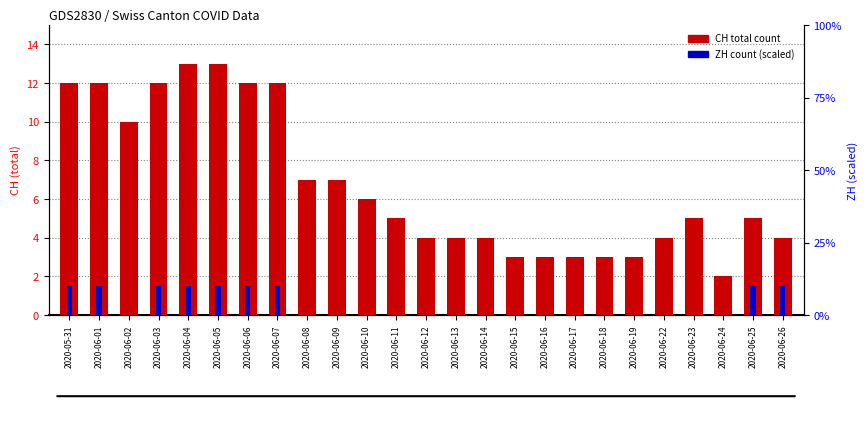

Reading right to left, transcribe all the data shown in this chart.

CH (total count): 2020-06-26=4	2020-06-25=5	2020-06-24=2	2020-06-23=5	2020-06-22=4	2020-06-19=3	2020-06-18=3	2020-06-17=3	2020-06-16=3	2020-06-15=3	2020-06-14=4	2020-06-13=4	2020-06-12=4	2020-06-11=5	2020-06-10=6	2020-06-09=7	2020-06-08=7	2020-06-07=12	2020-06-06=12	2020-06-05=13	2020-06-04=13	2020-06-03=12	2020-06-02=10	2020-06-01=12	2020-05-31=12
ZH (scaled): 2020-06-26=10	2020-06-25=10	2020-06-24=0	2020-06-23=0	2020-06-22=0	2020-06-19=0	2020-06-18=0	2020-06-17=0	2020-06-16=0	2020-06-15=0	2020-06-14=0	2020-06-13=0	2020-06-12=0	2020-06-11=0	2020-06-10=0	2020-06-09=0	2020-06-08=0	2020-06-07=10	2020-06-06=10	2020-06-05=10	2020-06-04=10	2020-06-03=10	2020-06-02=0	2020-06-01=10	2020-05-31=10